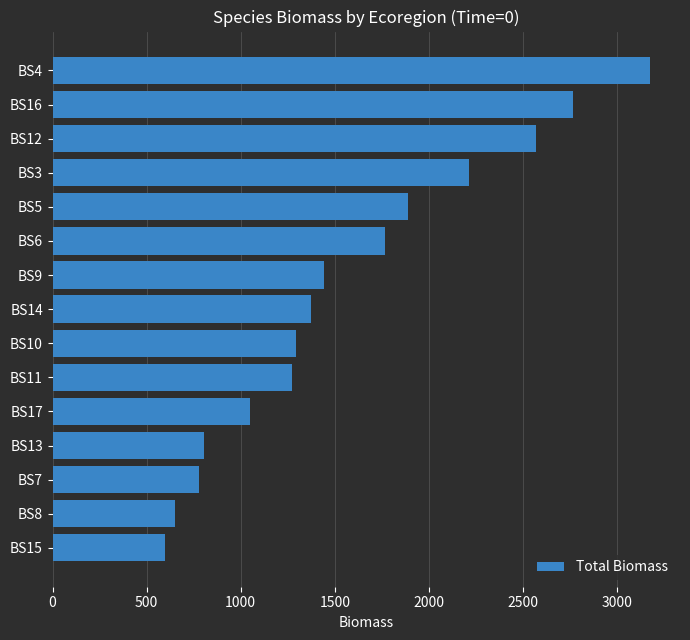

What is the sum of the values at BS10 and BS14?

2669.2